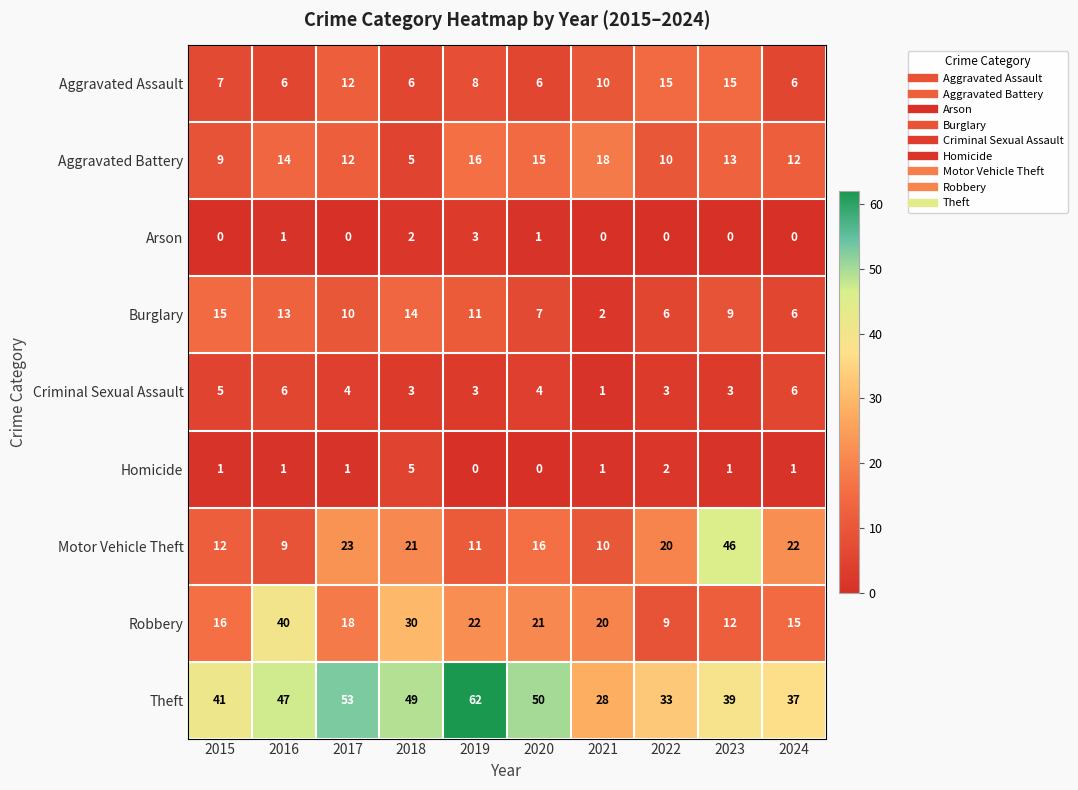

Which series has the largest total across all categories?

Theft